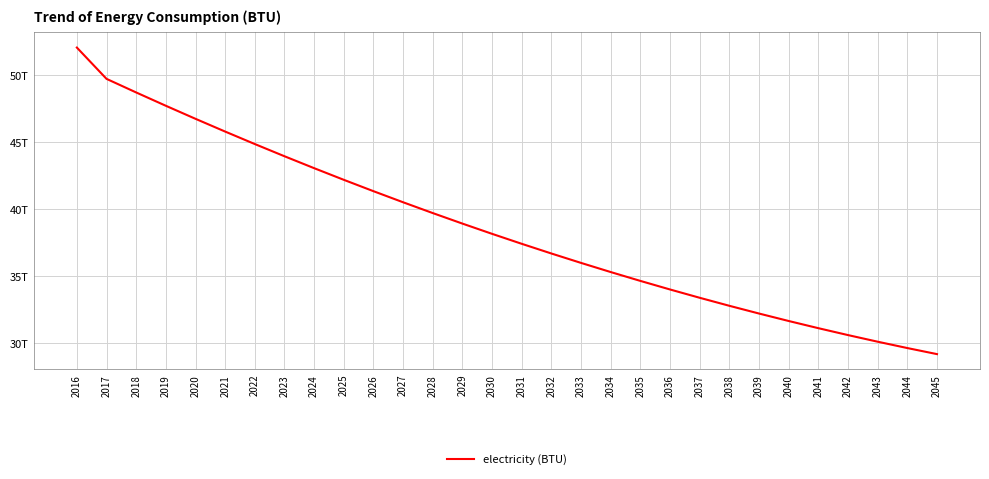

List the labels in order of value, smallest first.

2045, 2044, 2043, 2042, 2041, 2040, 2039, 2038, 2037, 2036, 2035, 2034, 2033, 2032, 2031, 2030, 2029, 2028, 2027, 2026, 2025, 2024, 2023, 2022, 2021, 2020, 2019, 2018, 2017, 2016